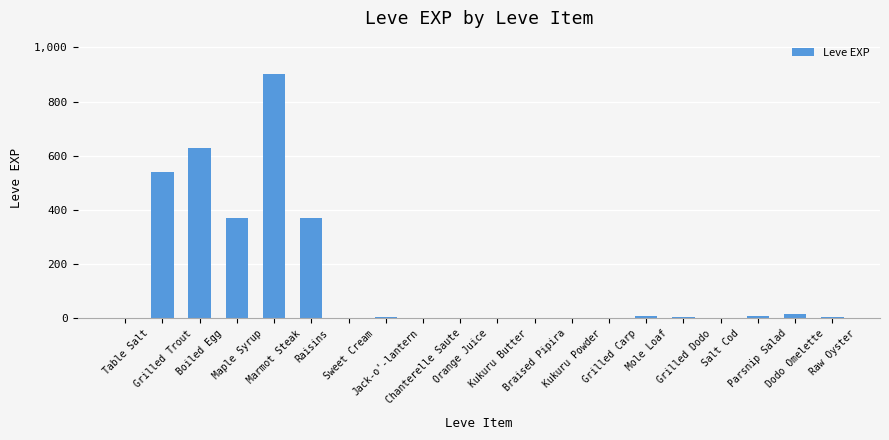

The value at Maple Syrup is 240. True or false?

False